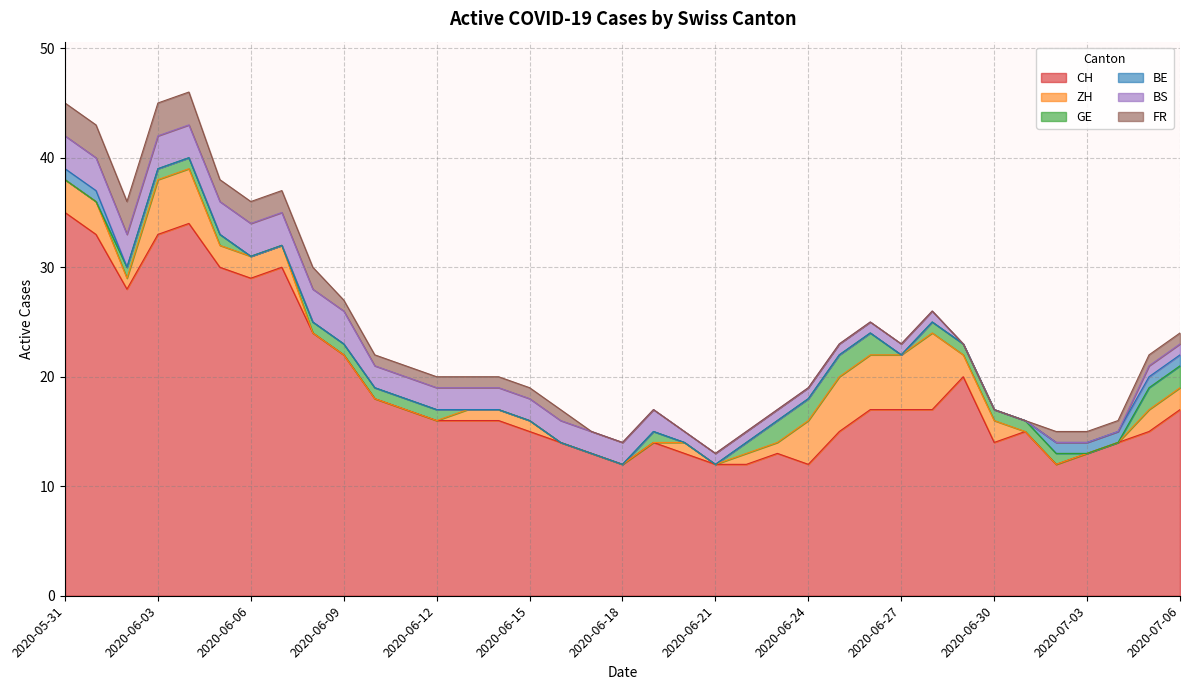

Which has a higher value, 2020-07-01 or 2020-06-12?

2020-06-12